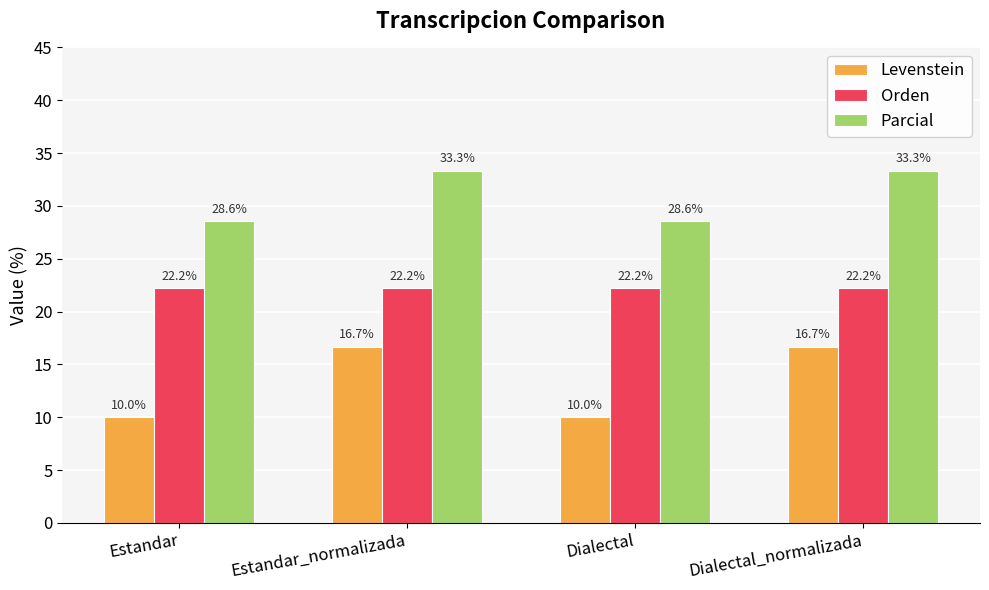

What is the minimum value shown in the chart?

10.0